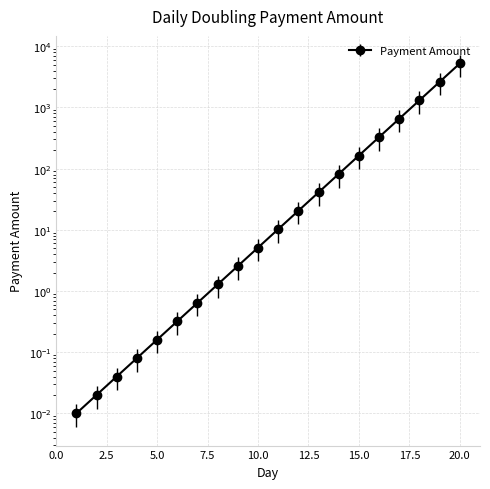

Between 6 and 5, which is larger?

6